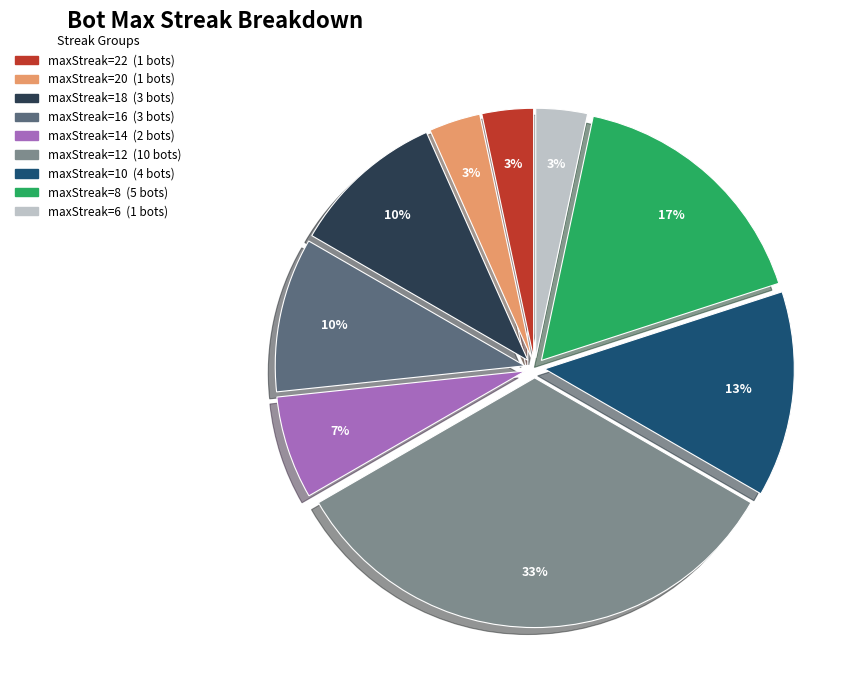

To the nearest percent, what is the average slice percentage?

11%